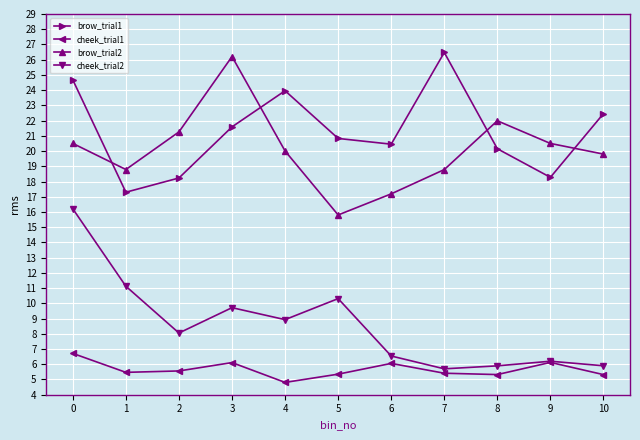

Which category has the lowest value in the brow_trial2 series?

5